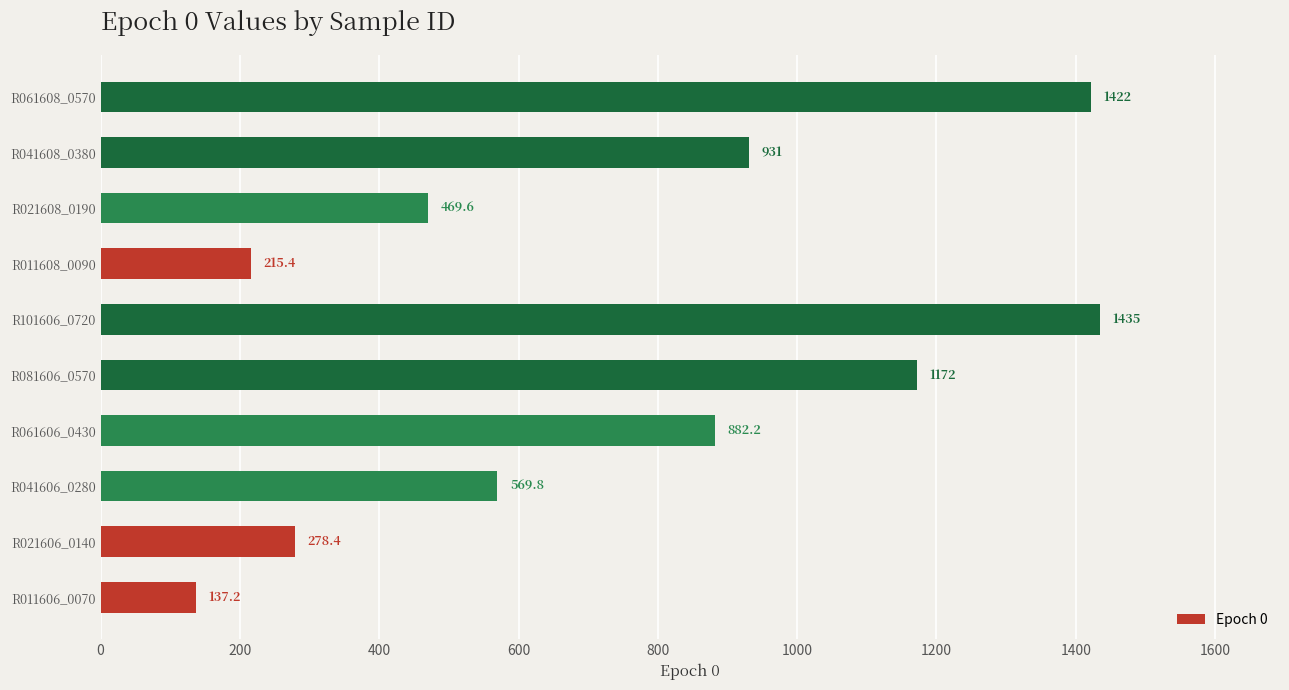

Where is the data nearest to the value 786?

R061606_0430